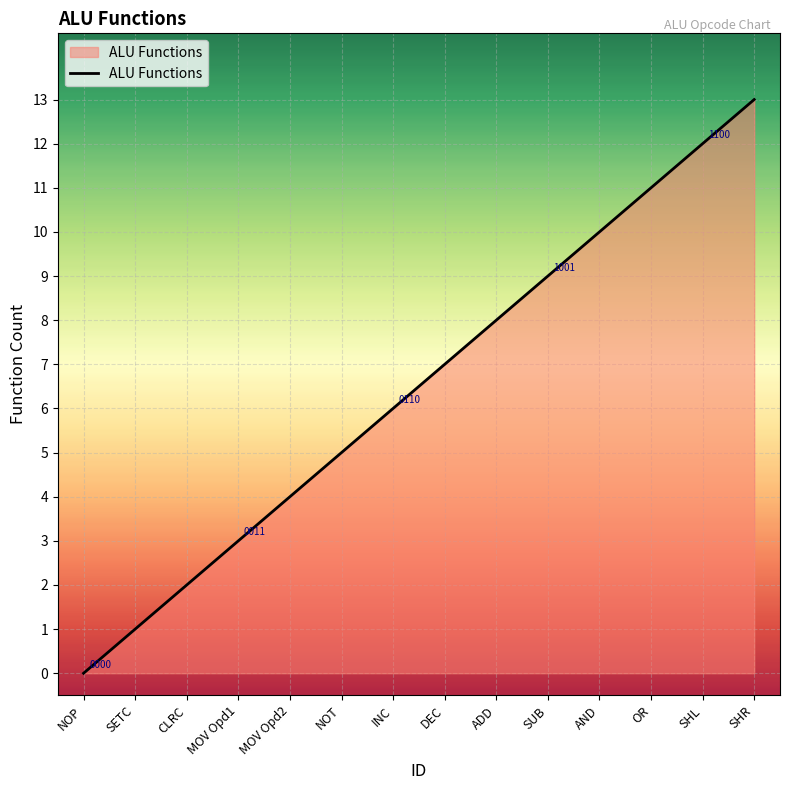

Which category has the lowest value across all series?

NOP